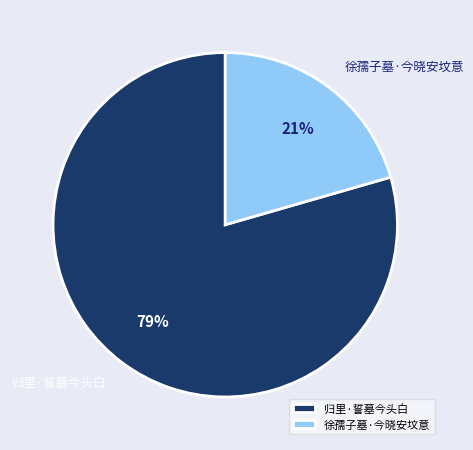

Is there a majority slice in this chart?

Yes